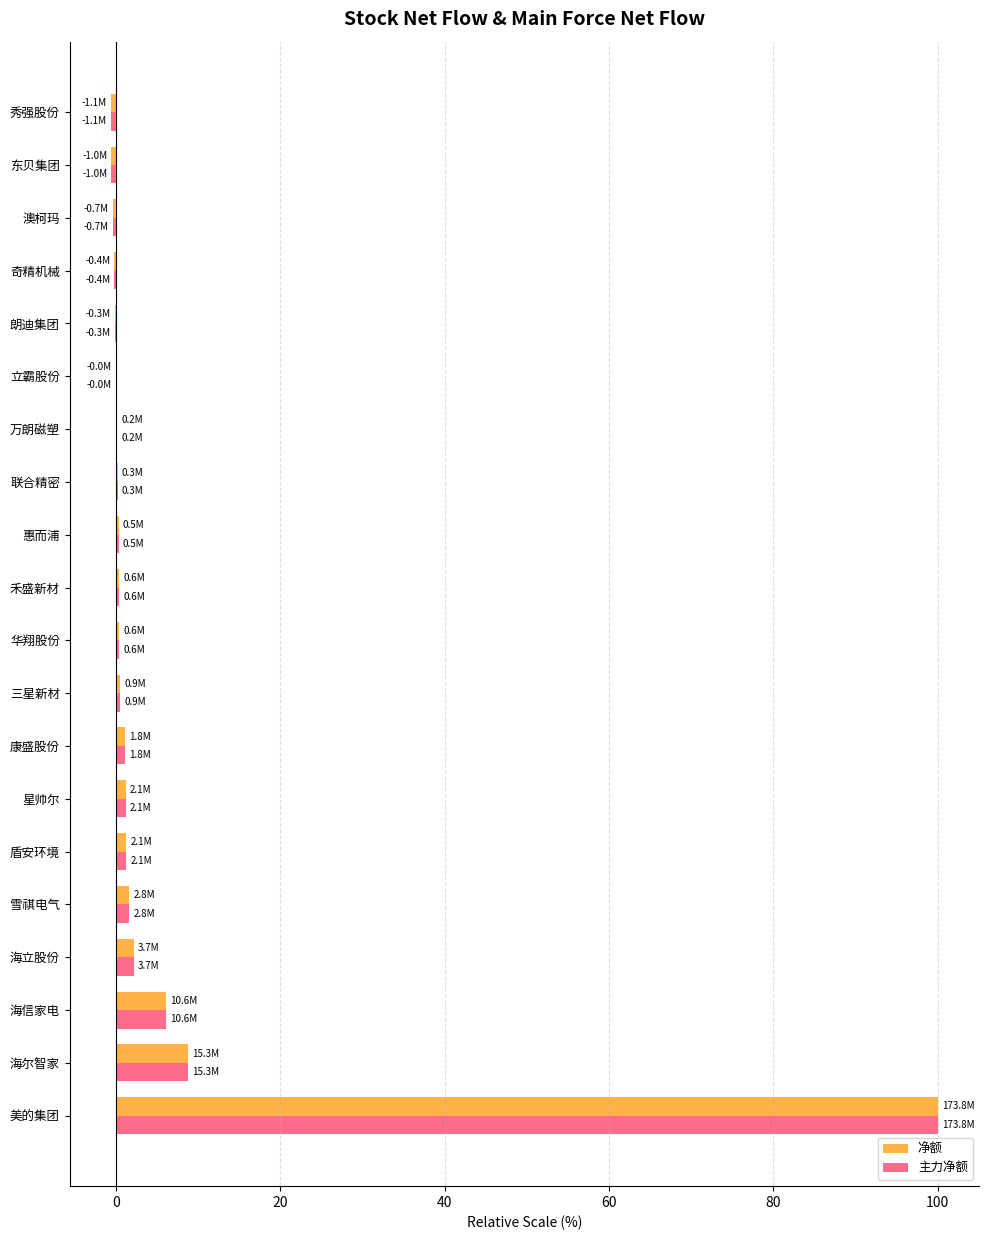

Is it true that 主力净额 equals 3.4 at 海尔智家?

False